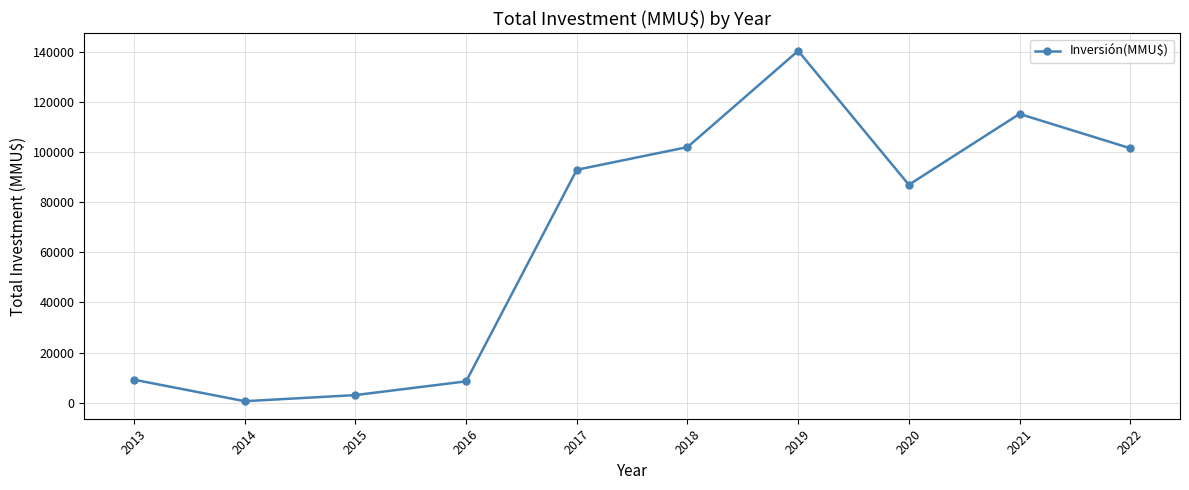

What is the change in value from 2017 to 2020?

-5993